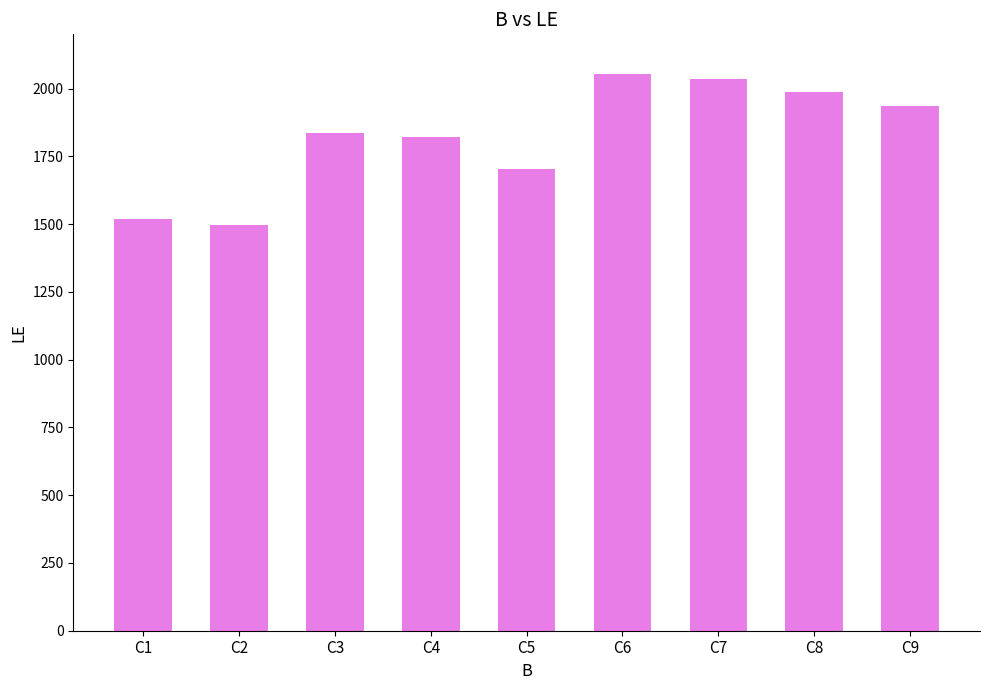

Between C9 and C3, which is larger?

C9